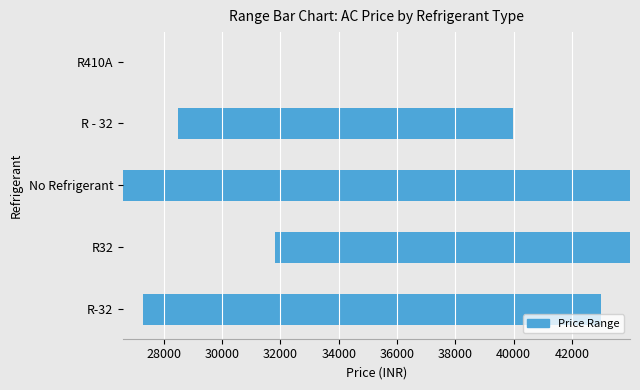

Are the bars grouped side by side (vs. stacked)?

No